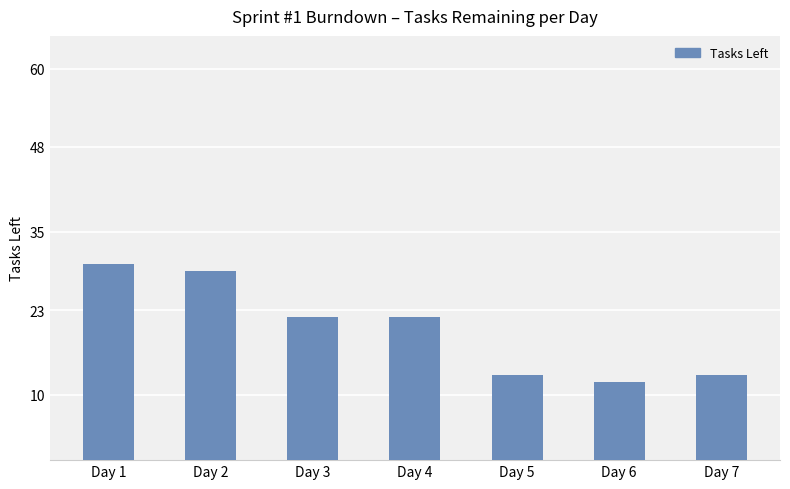

What is the difference between the maximum and second lowest values?

17